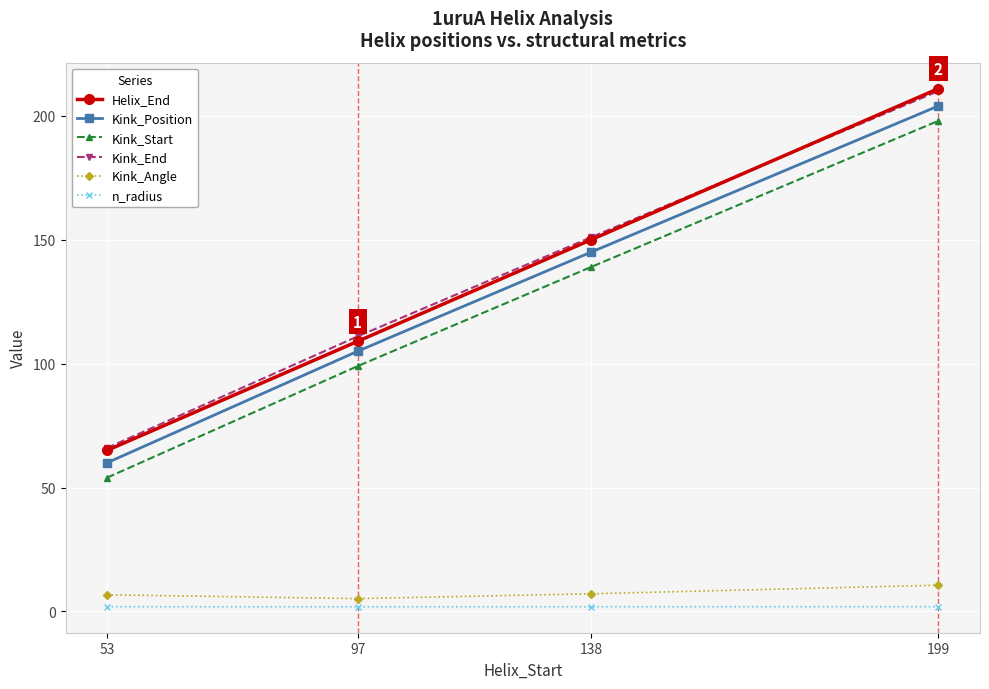

At how many categories does at least one series exceed 184?

1